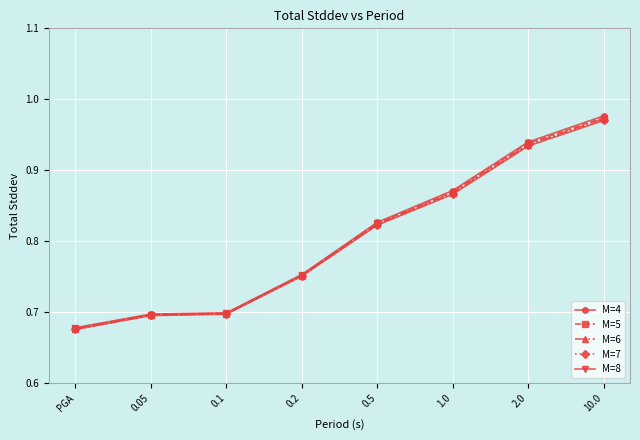

True or false: M=8 has more than 2 points higher than both neighbors.

False